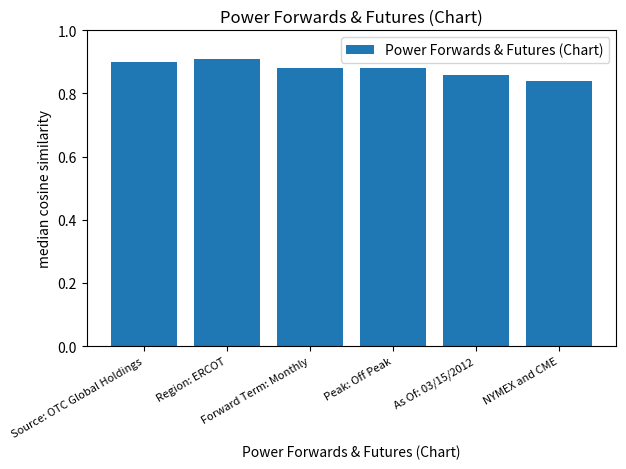

What is the sum of all values?

5.3